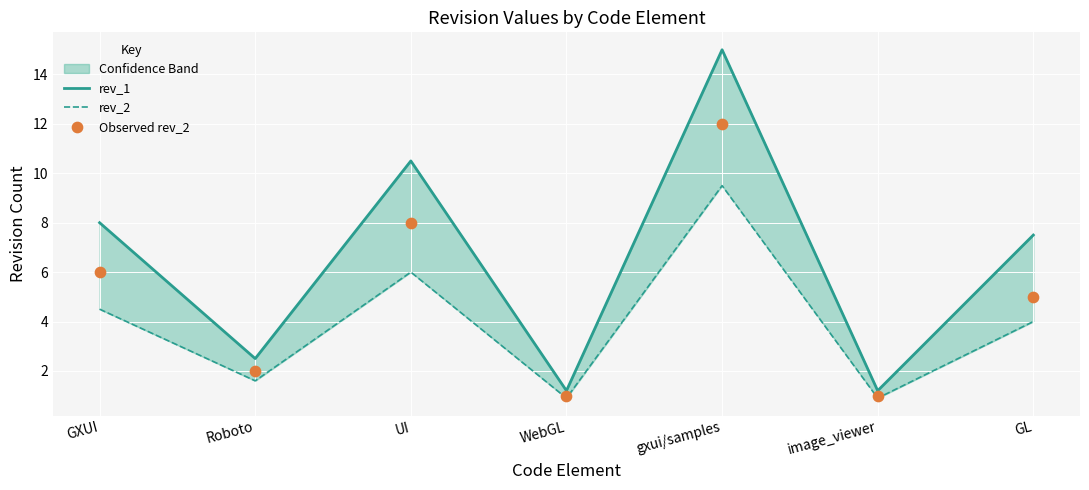

Which series contains the highest Y value?

rev_1